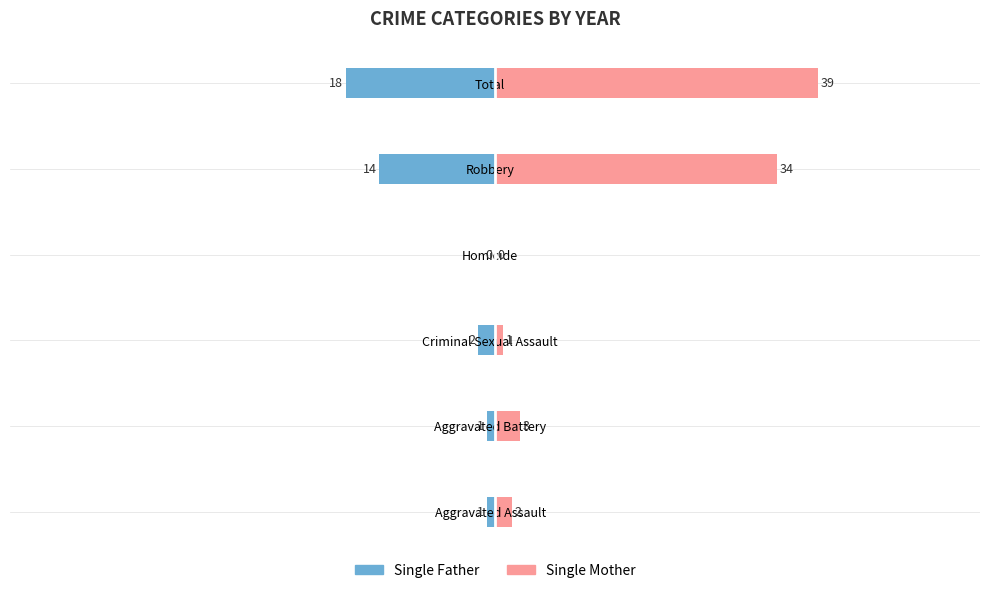

Reading right to left, what are all the values shown in this chart?

Single Father: -18	-14	0	-2	-1	-1
Single Mother: 39	34	0	1	3	2